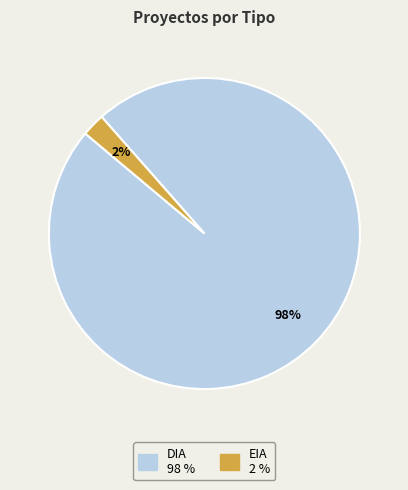

To the nearest percent, what is the average slice percentage?

50%